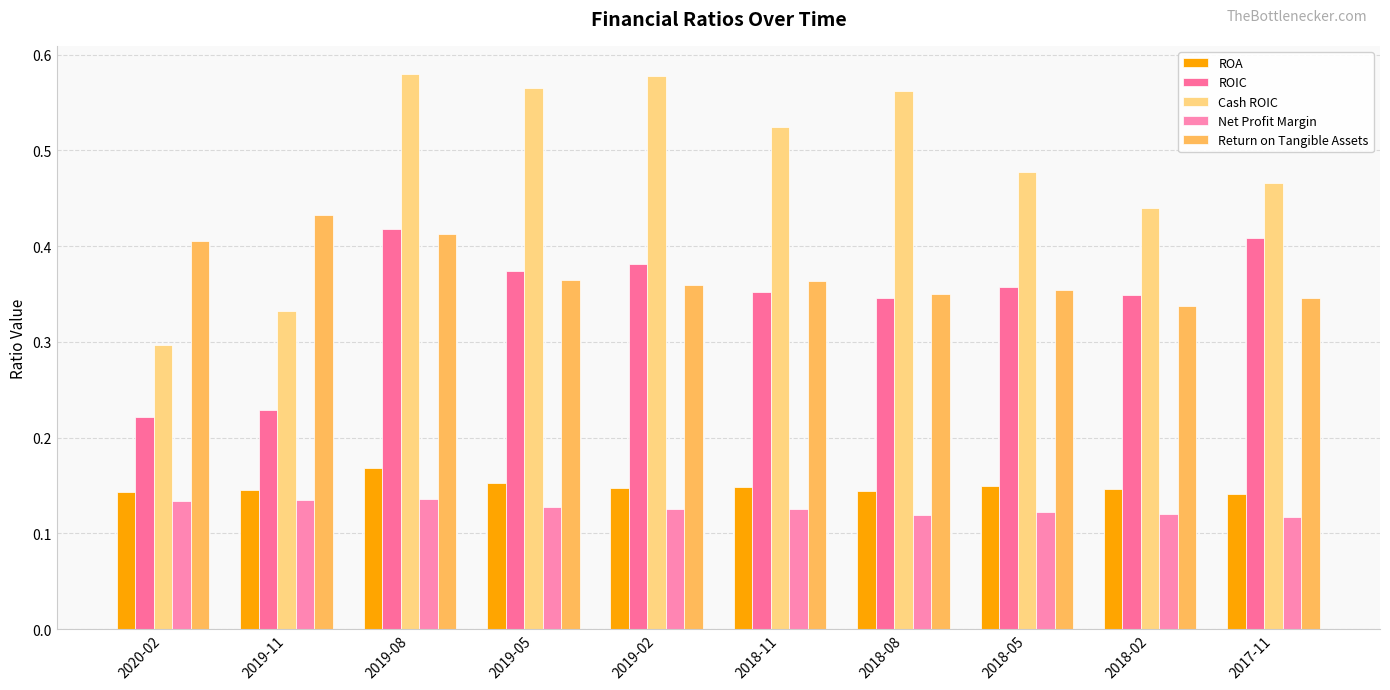

Reading left to right, list all the values displayed in this chart.

ROA: 2020-02=0.1	2019-11=0.1	2019-08=0.2	2019-05=0.2	2019-02=0.1	2018-11=0.1	2018-08=0.1	2018-05=0.1	2018-02=0.1	2017-11=0.1
ROIC: 2020-02=0.2	2019-11=0.2	2019-08=0.4	2019-05=0.4	2019-02=0.4	2018-11=0.4	2018-08=0.3	2018-05=0.4	2018-02=0.3	2017-11=0.4
Cash ROIC: 2020-02=0.3	2019-11=0.3	2019-08=0.6	2019-05=0.6	2019-02=0.6	2018-11=0.5	2018-08=0.6	2018-05=0.5	2018-02=0.4	2017-11=0.5
Net Profit Margin: 2020-02=0.1	2019-11=0.1	2019-08=0.1	2019-05=0.1	2019-02=0.1	2018-11=0.1	2018-08=0.1	2018-05=0.1	2018-02=0.1	2017-11=0.1
Return on Tangible Assets: 2020-02=0.4	2019-11=0.4	2019-08=0.4	2019-05=0.4	2019-02=0.4	2018-11=0.4	2018-08=0.3	2018-05=0.4	2018-02=0.3	2017-11=0.3